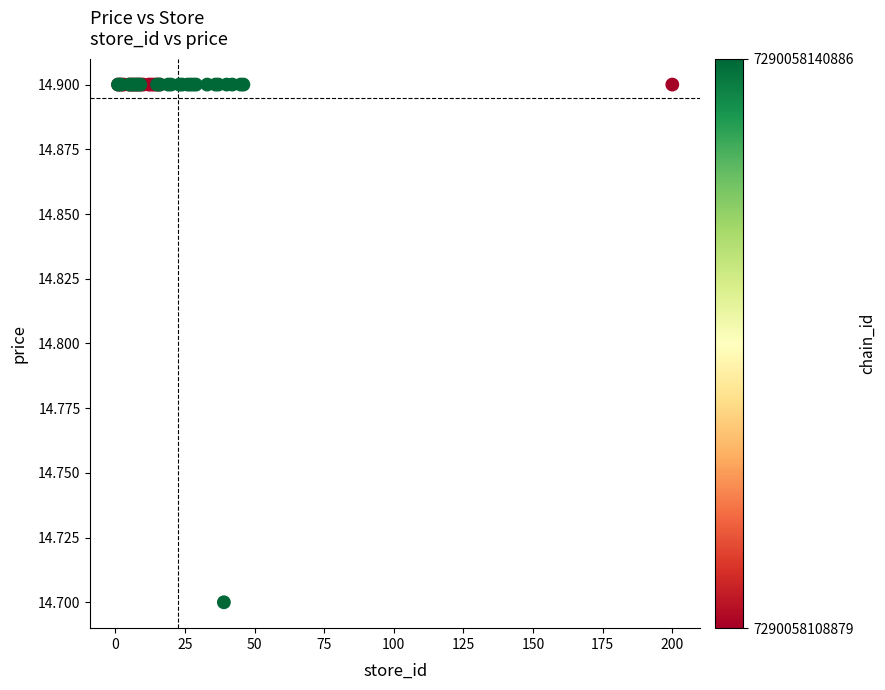

What Y value in the scatter plot is closest to 14?

14.7